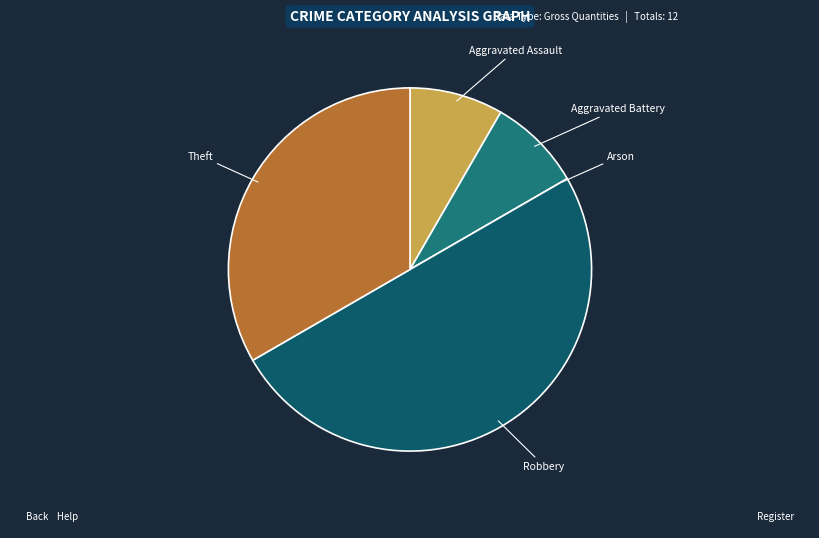

Is it true that Robbery is 50% of the pie?

True